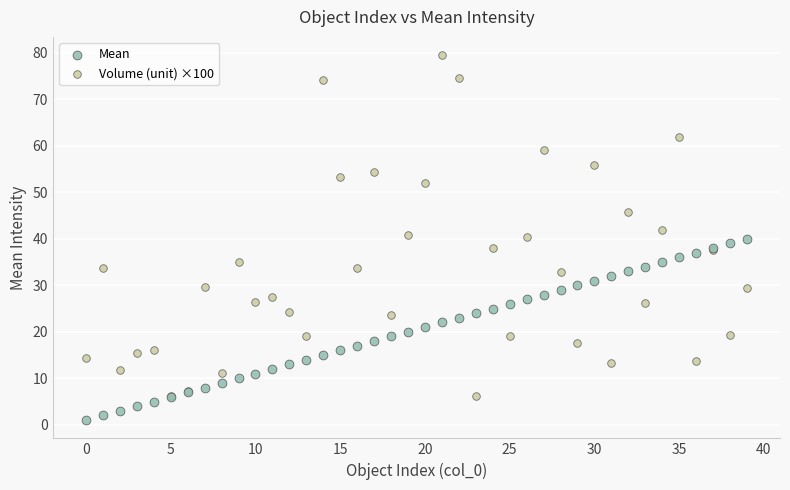

Which series contains the lowest Y value?

Mean